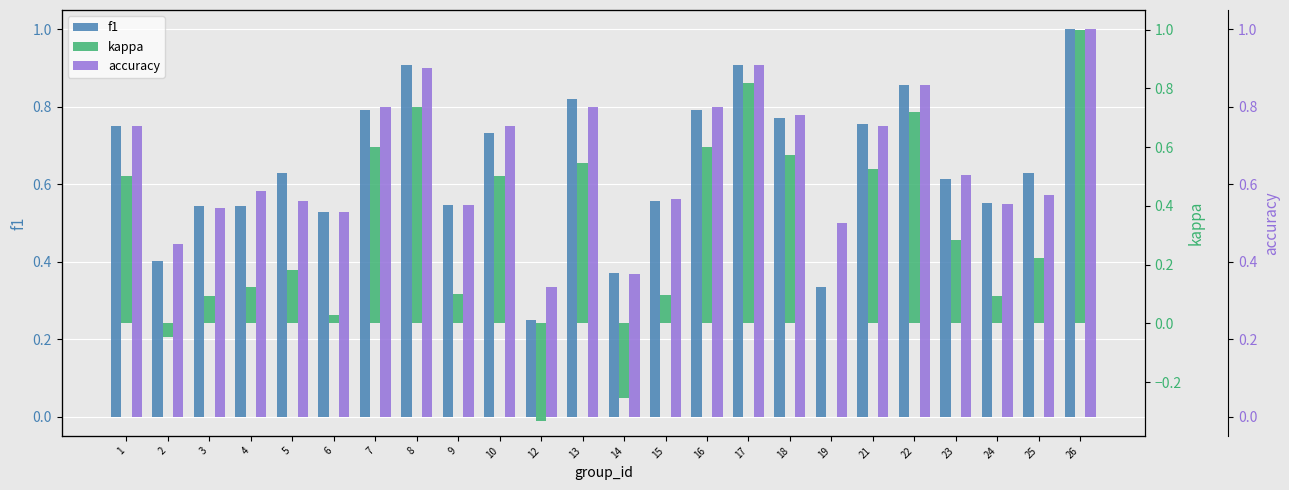

Does the chart contain any negative values?

Yes